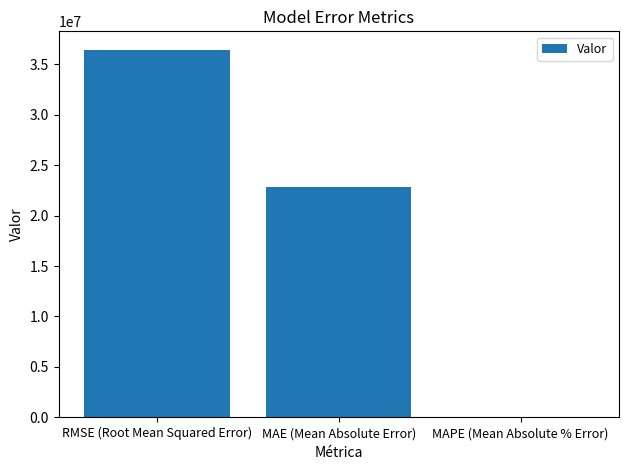

Reading left to right, extract all data points from this chart.

36423722.7	22865222.7	5.0